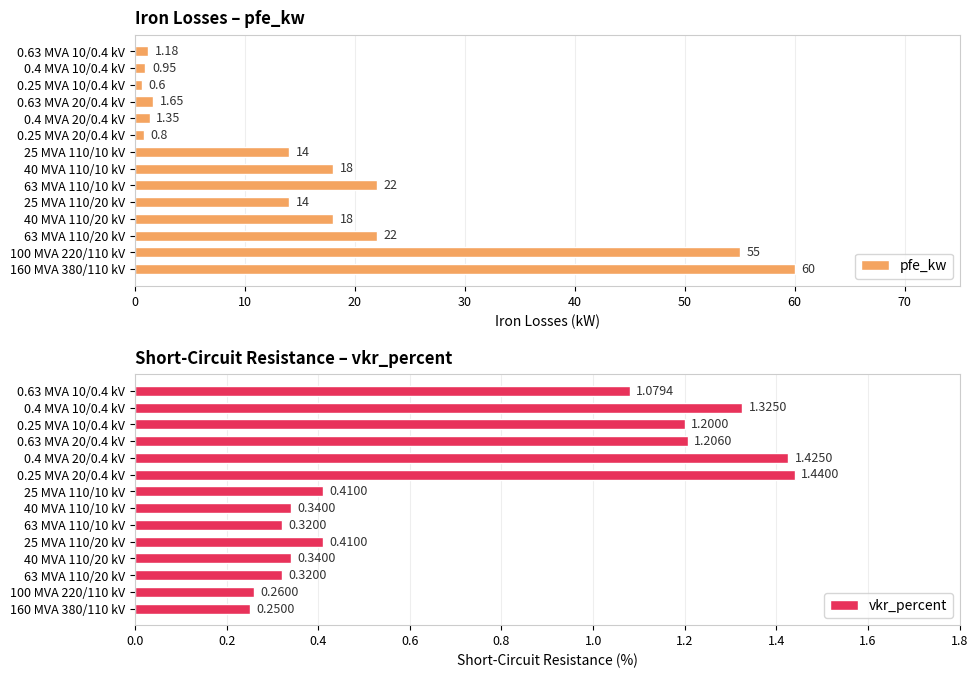

What is the sum of the pfe_kw values at 63 MVA 110/10 kV and 25 MVA 110/10 kV?

36.0